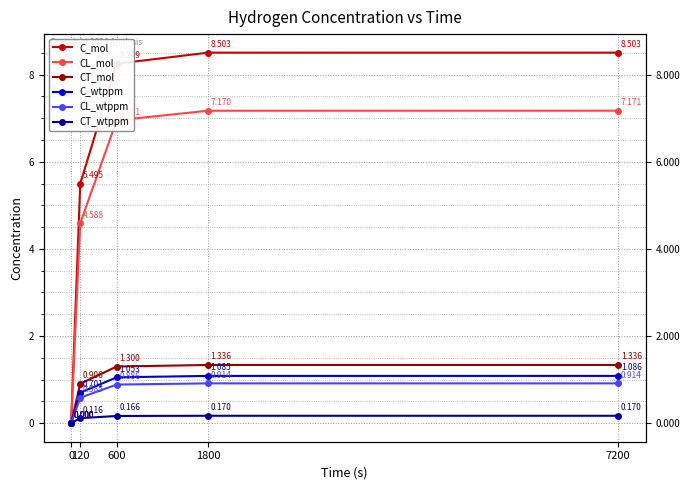

Which has a higher value, 120 or 1800?

1800